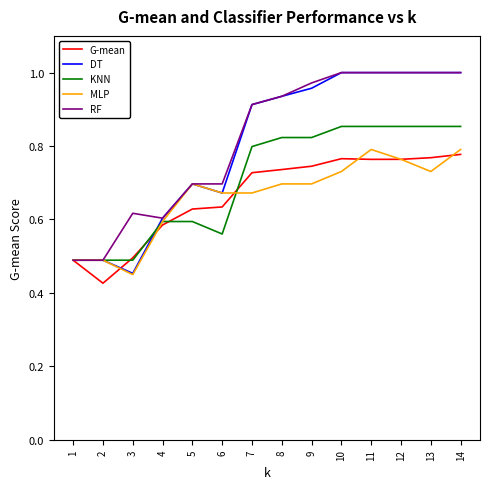

The G-mean series shows 0.8 at 14. True or false?

True